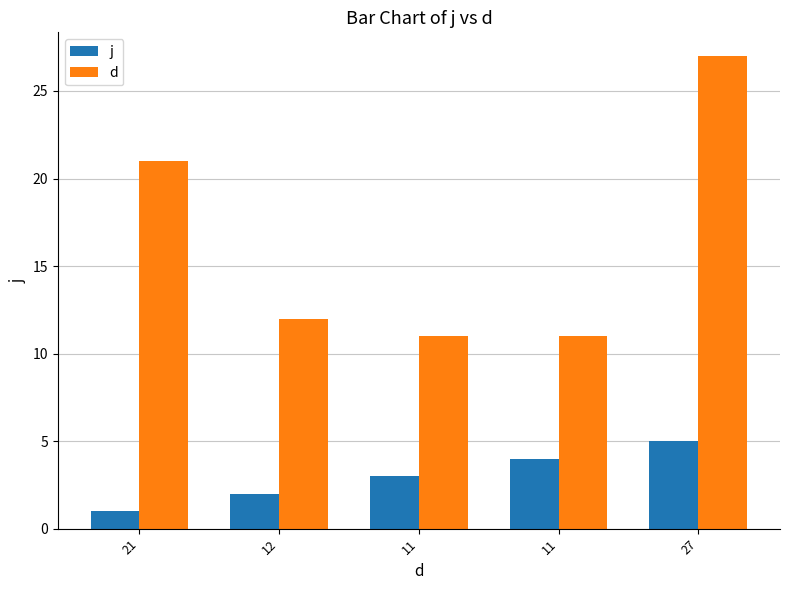

What is the difference between the second highest and minimum values in the d series?

10